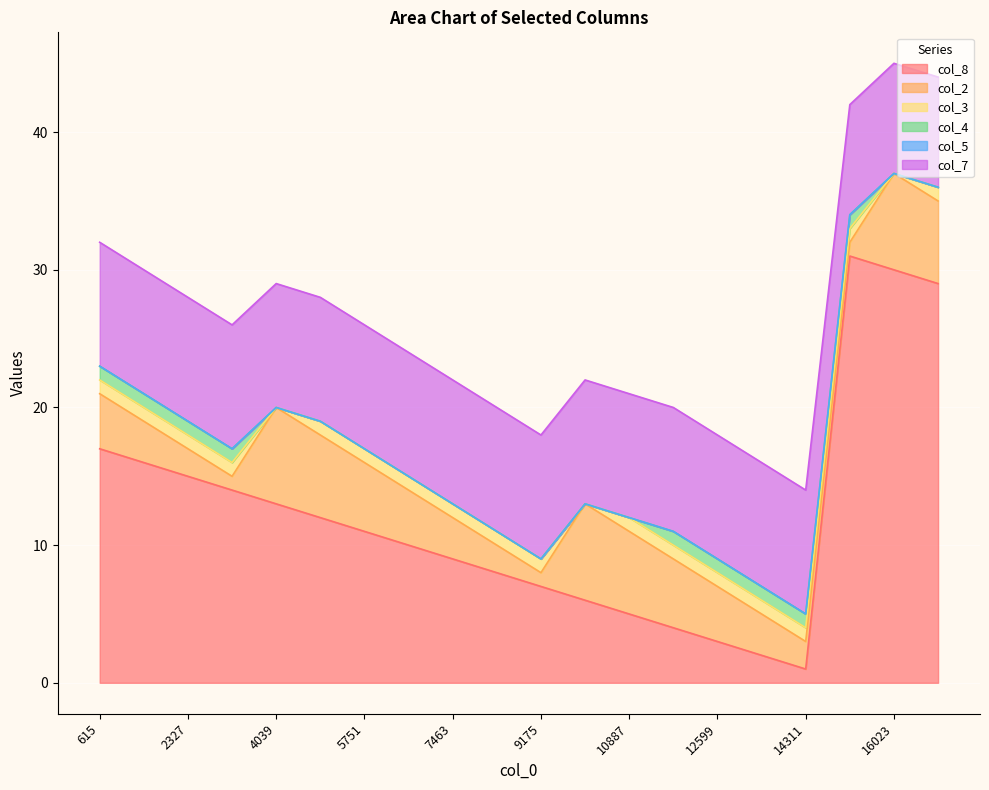

True or false: col_2 and col_3 cross at least once.

False